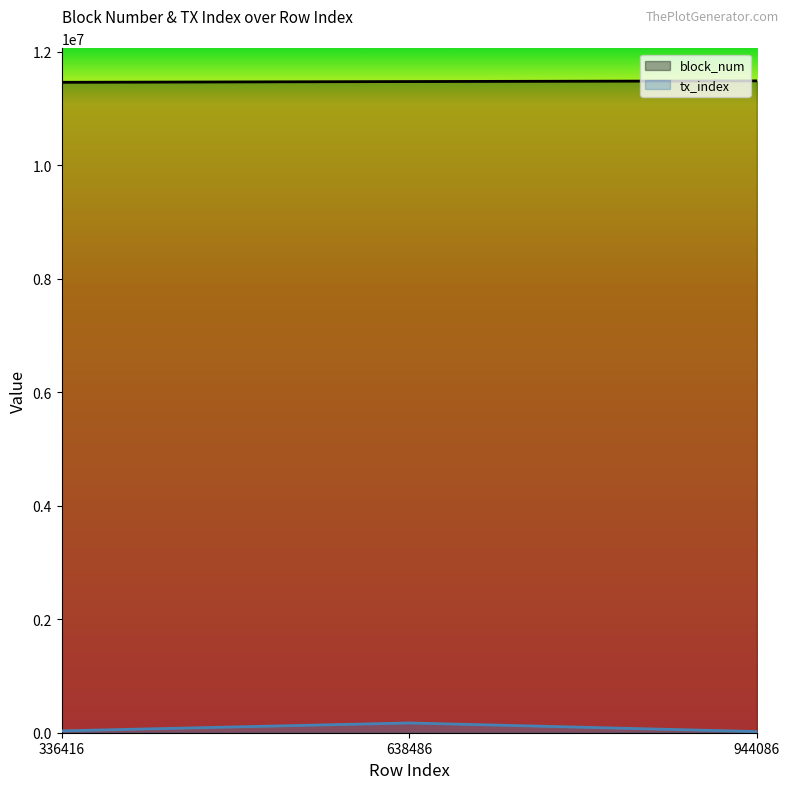

At which category is the sum across all series the highest?

638486